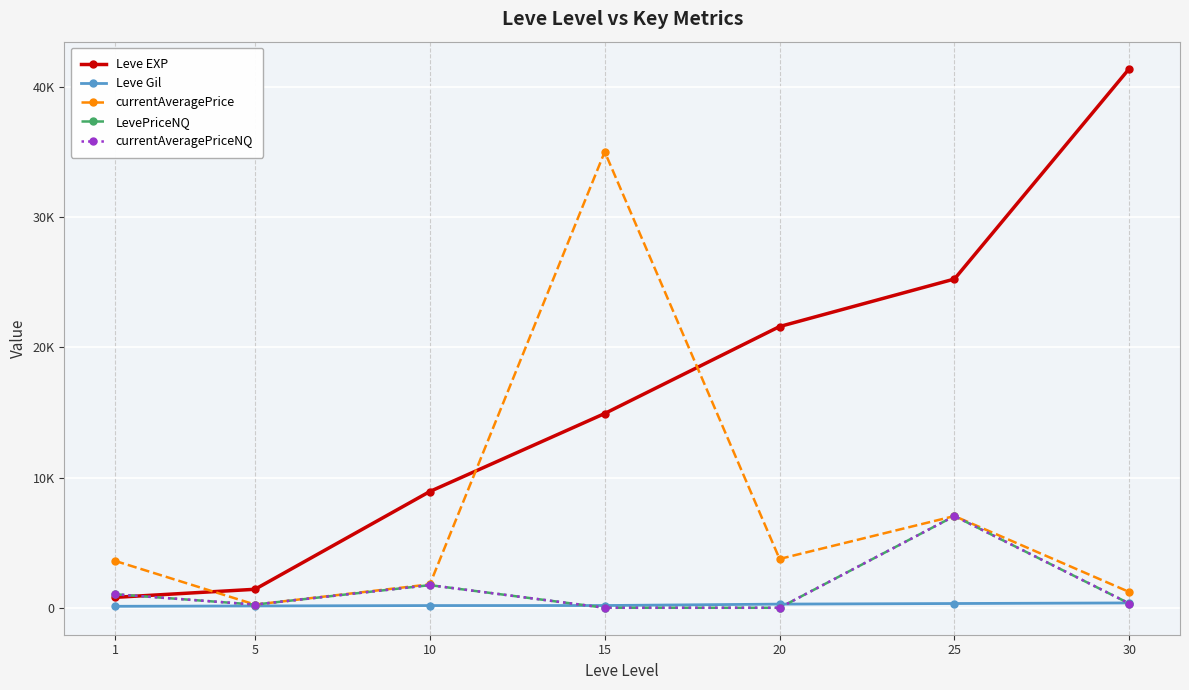

Does the chart have visible grid lines?

Yes